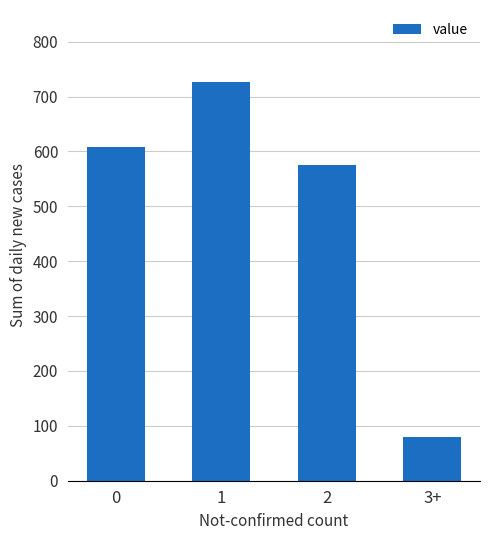

What is the label of the 1st bar from the right?

3+